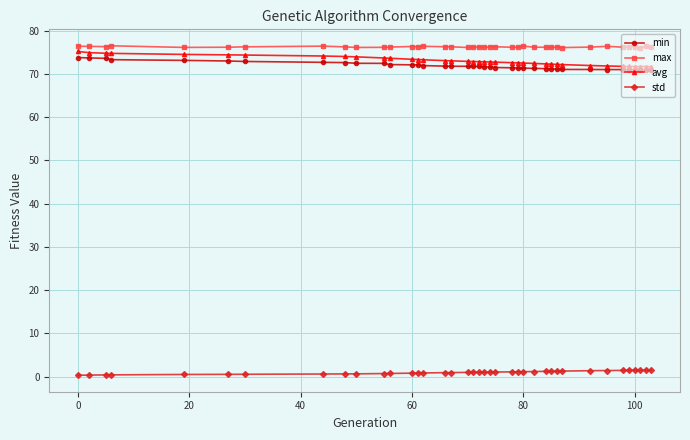

True or false: std has more than 1 interior local peaks.

True